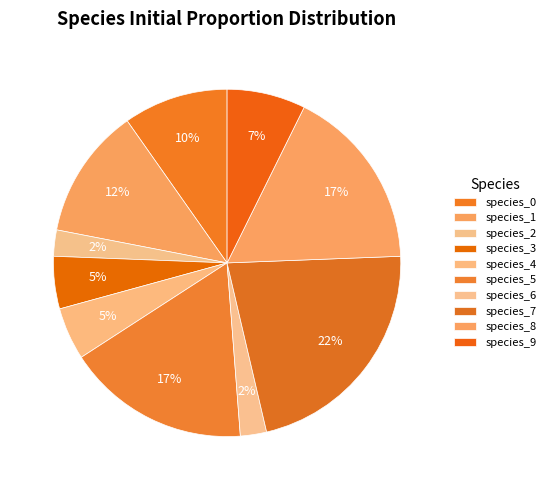

Rank the categories by value from lowest to highest.

species_2, species_6, species_3, species_4, species_9, species_0, species_1, species_5, species_8, species_7